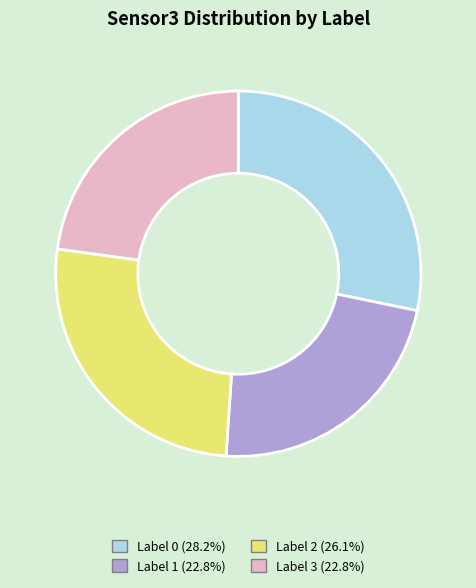

Is the sum of Label 0 and Label 2 greater than half?

Yes